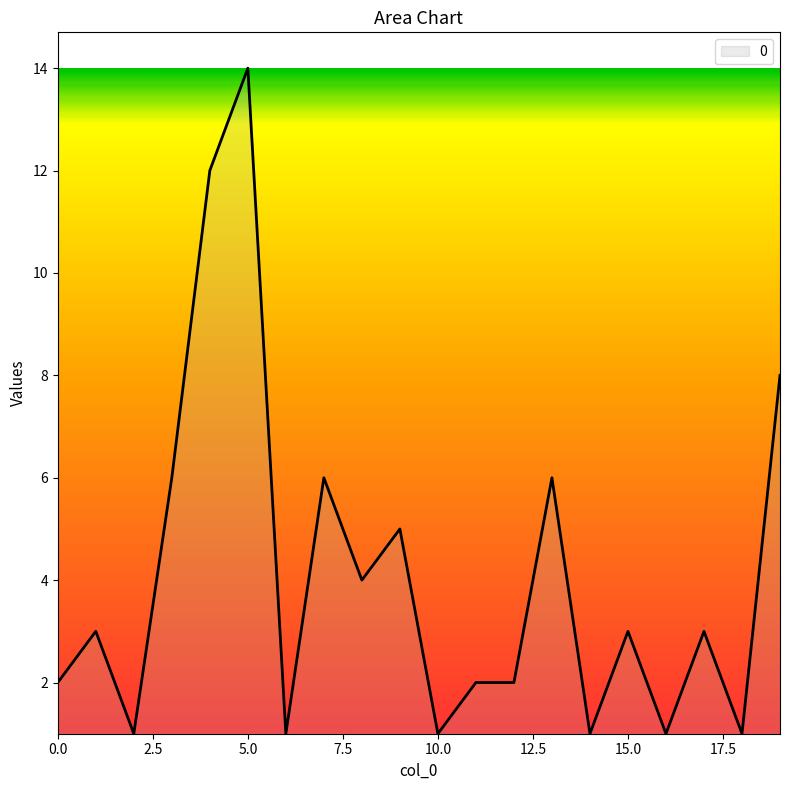

What is the difference between the maximum and minimum values?

13